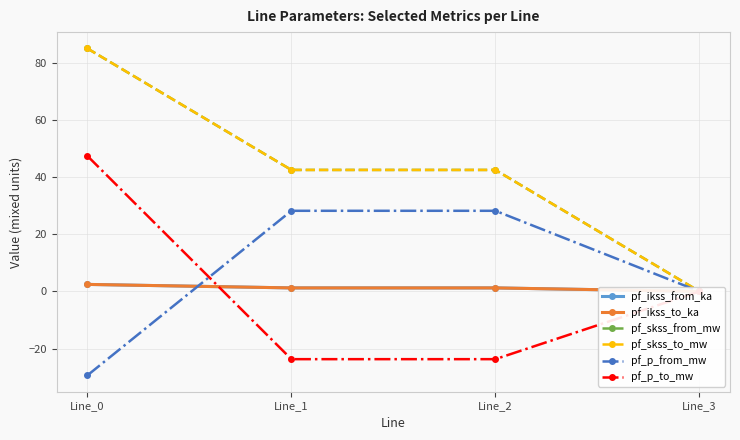

True or false: pf_skss_to_mw has a value of 42.5 at Line_2.

True